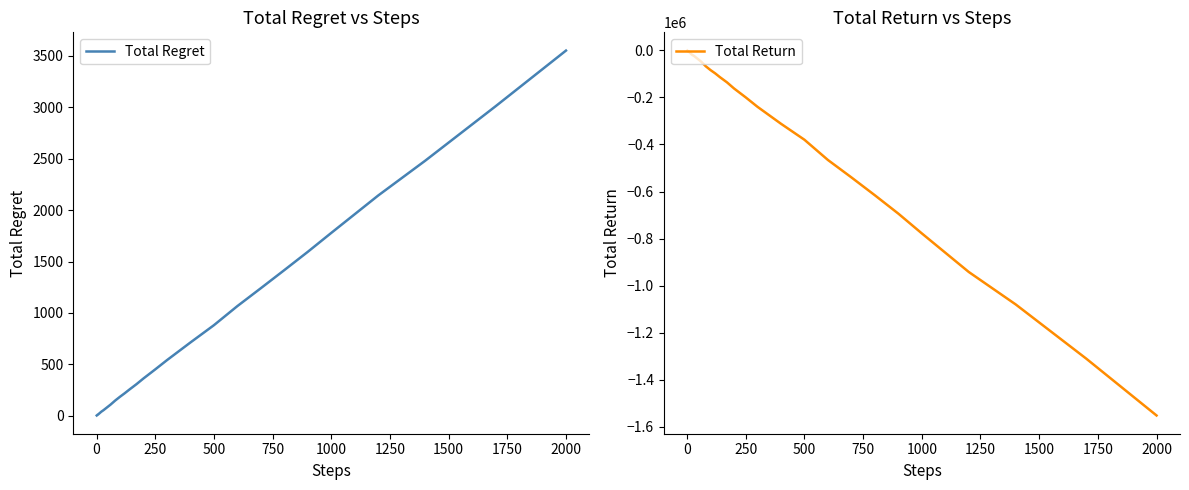

What is the highest value of the Total Regret series?

3552